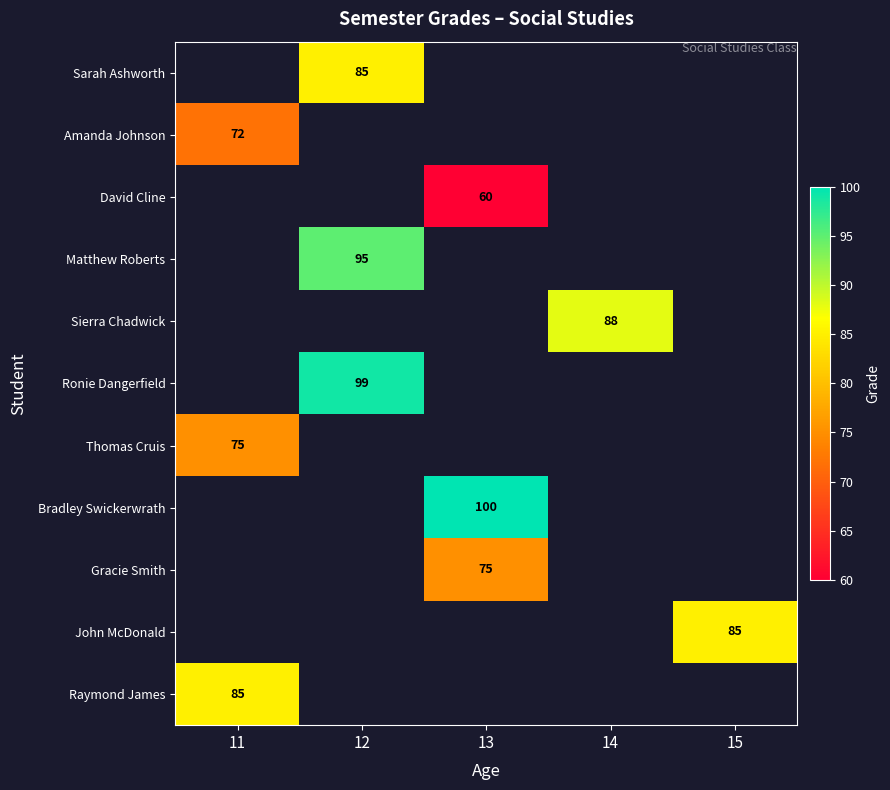

What is the minimum value shown in the chart?

60.0